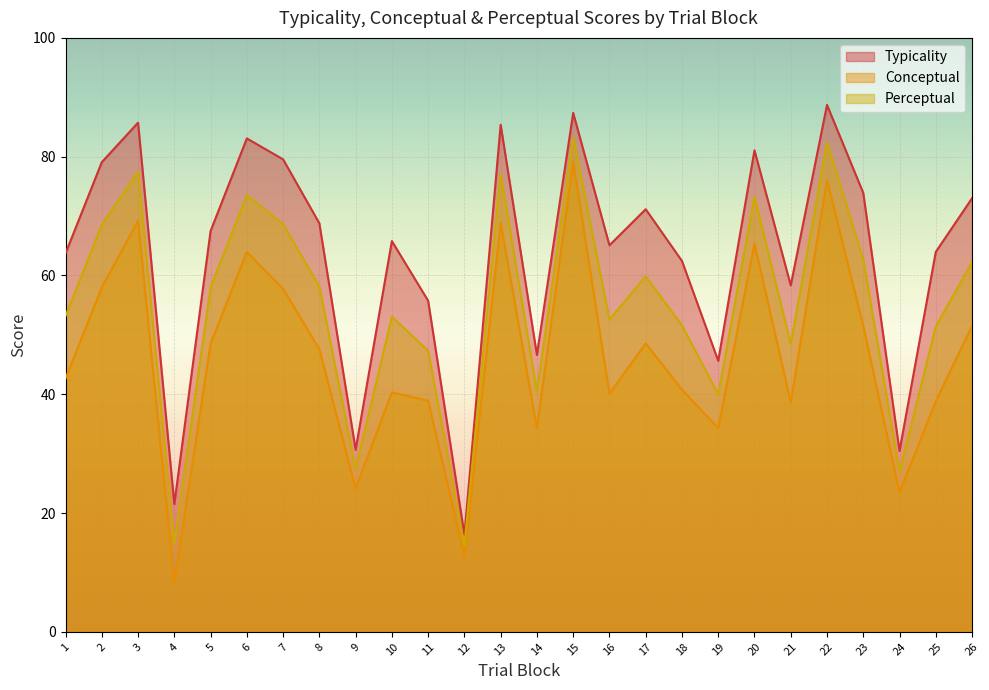

Rank the series at 26 from lowest to highest value.

Conceptual, Perceptual, Typicality